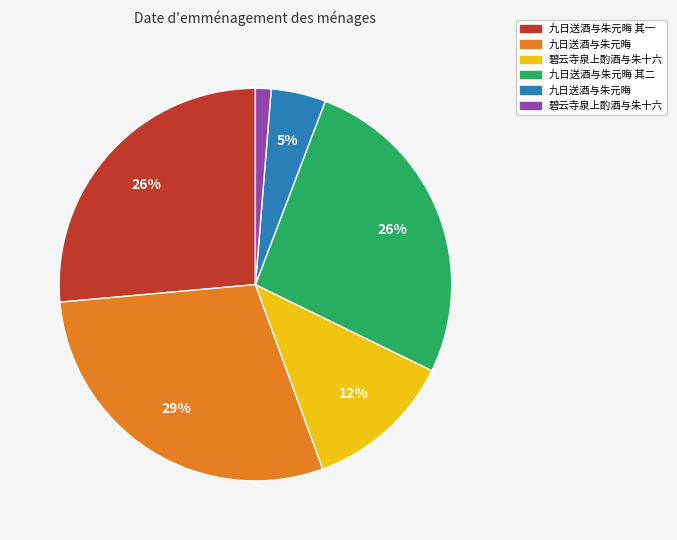

Is there a majority slice in this chart?

No